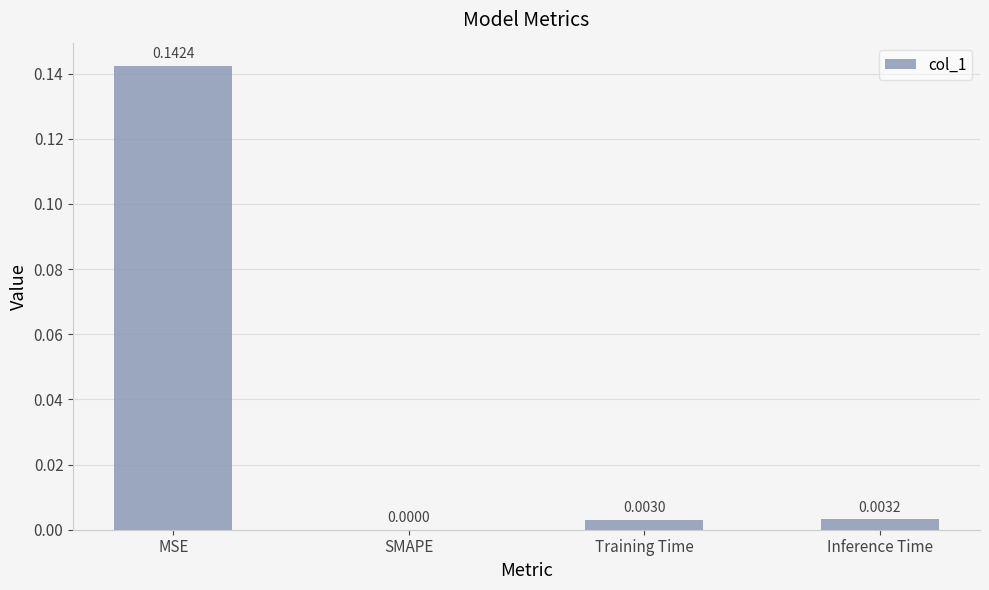

Between Inference Time and MSE, which is larger?

MSE